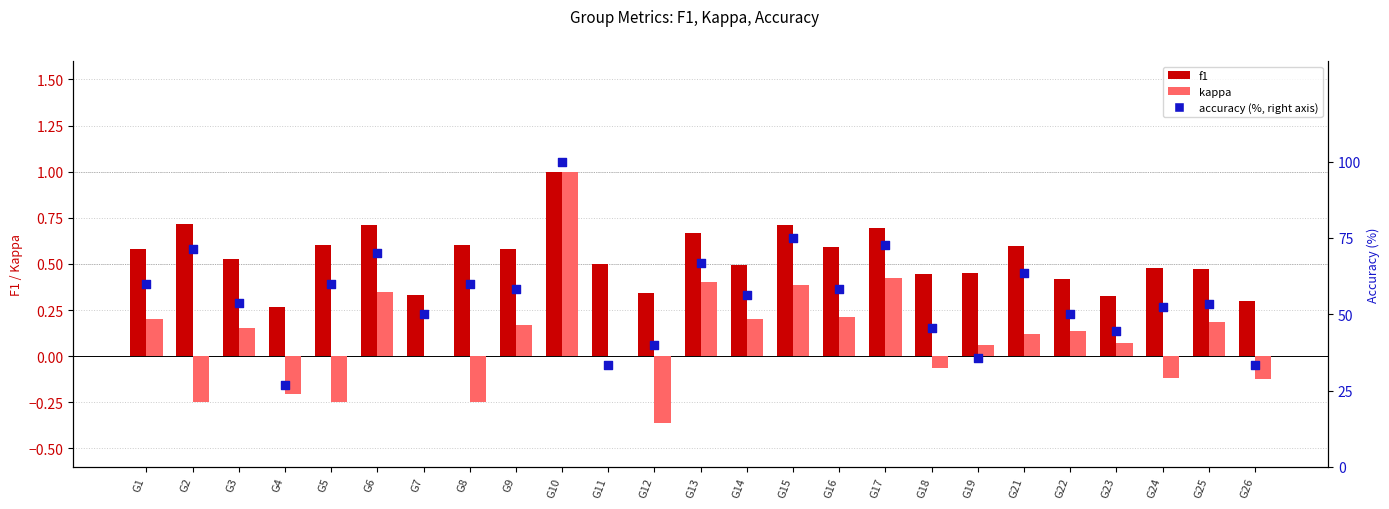

Which series reaches the maximum Y coordinate?

accuracy